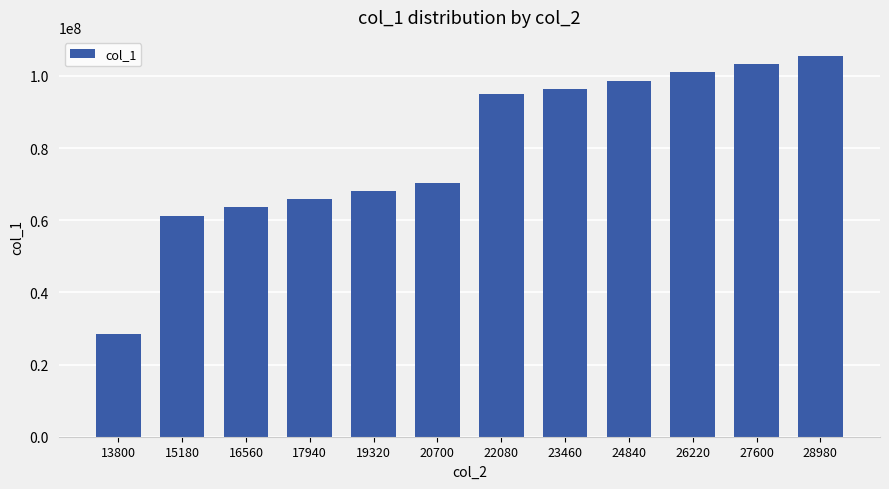

What is the difference between the second highest and second lowest values?

41987050